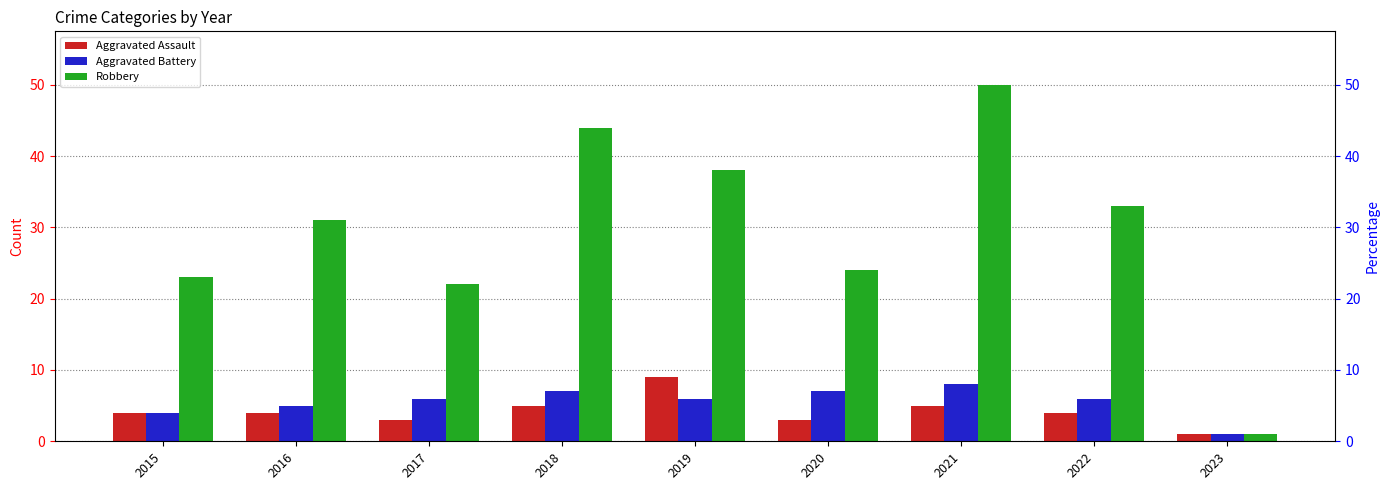

Between 2018 and 2017, which is larger?

2018